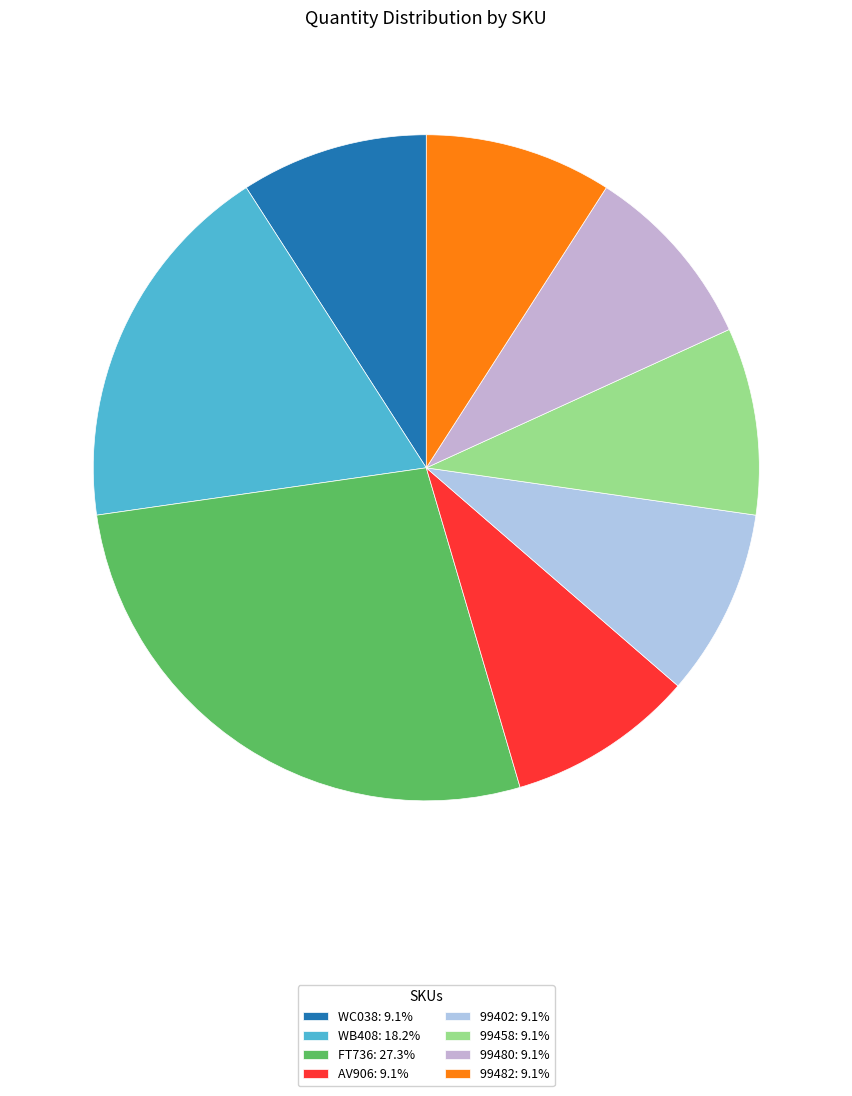

Which category has the smallest portion of the pie?

WC038